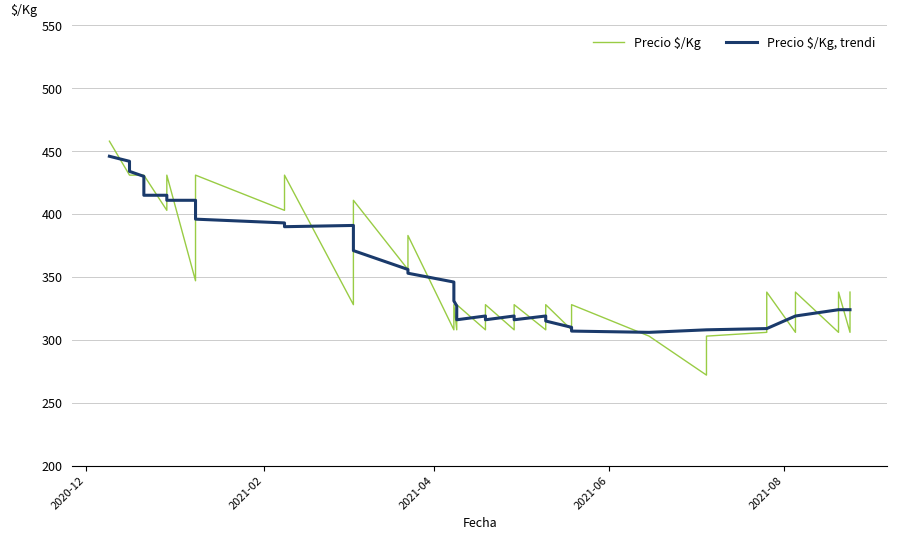

How many interior local peaks does the Precio $/Kg, trendi series have?

4